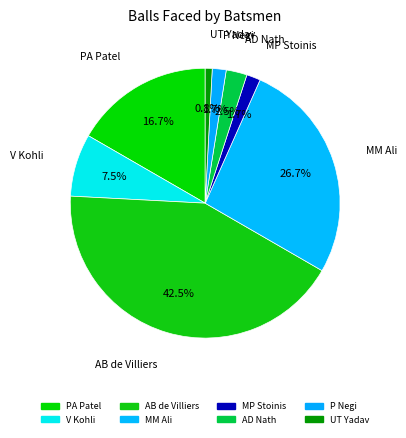

To the nearest percent, what portion does MP Stoinis represent?

2%